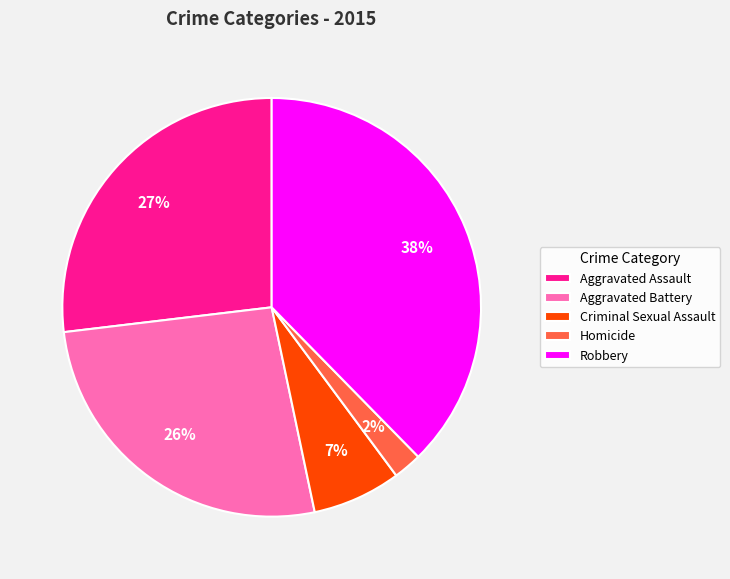

Approximately how many times larger is the value at Robbery compared to Aggravated Assault?

1.4